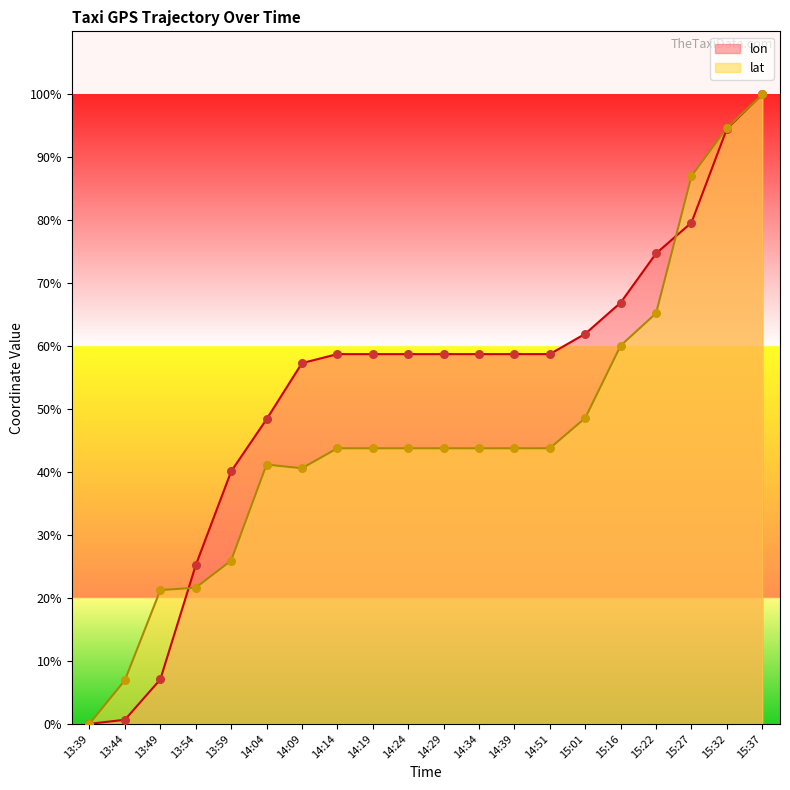

What is the total value across all series at 14:34?

102.5